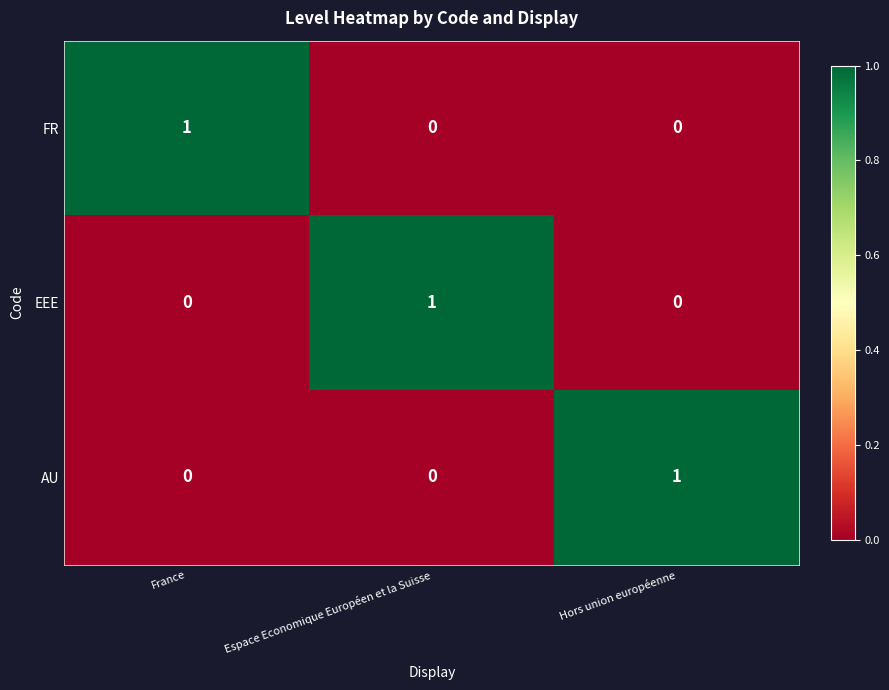

Count the AU values in the range 0 to 1.

3